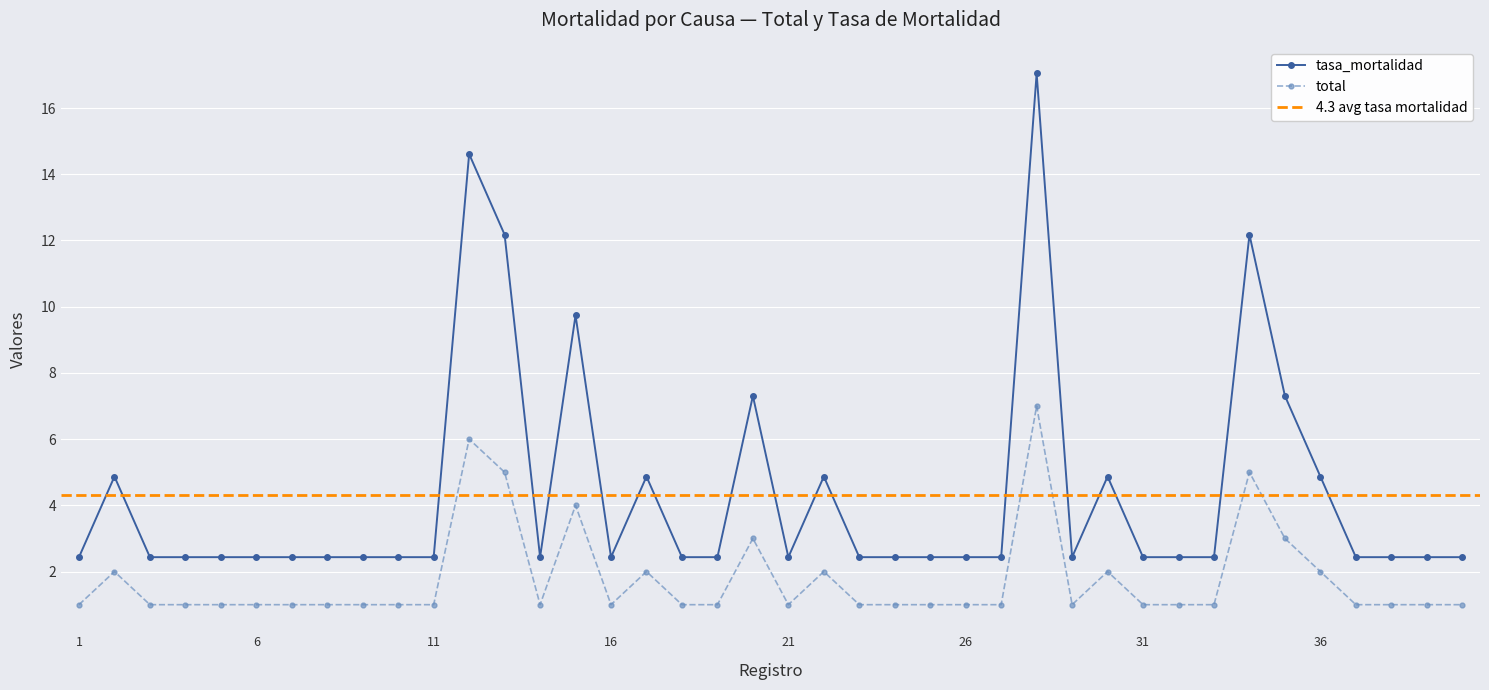

List the labels in order of total value, smallest first.

1, 3, 4, 5, 6, 7, 8, 9, 10, 11, 14, 16, 18, 19, 21, 23, 24, 25, 26, 27, 29, 31, 32, 33, 37, 38, 39, 40, 2, 17, 22, 30, 36, 20, 35, 15, 13, 34, 12, 28